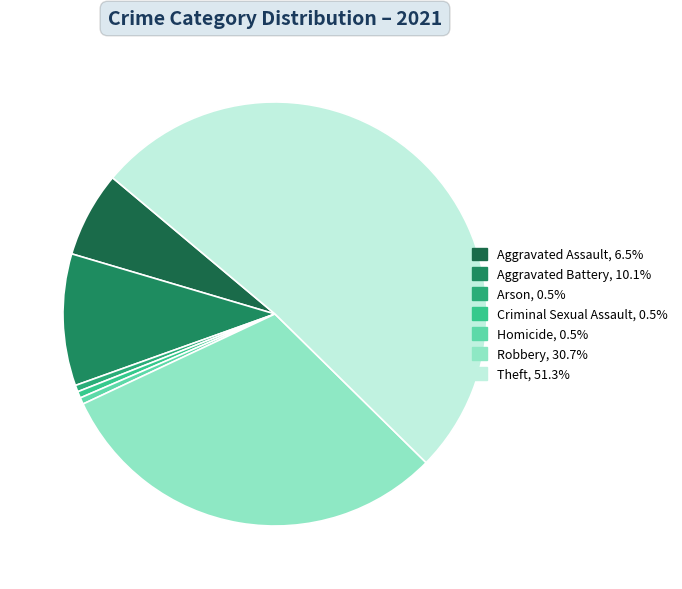

Which slice is the largest?

Theft